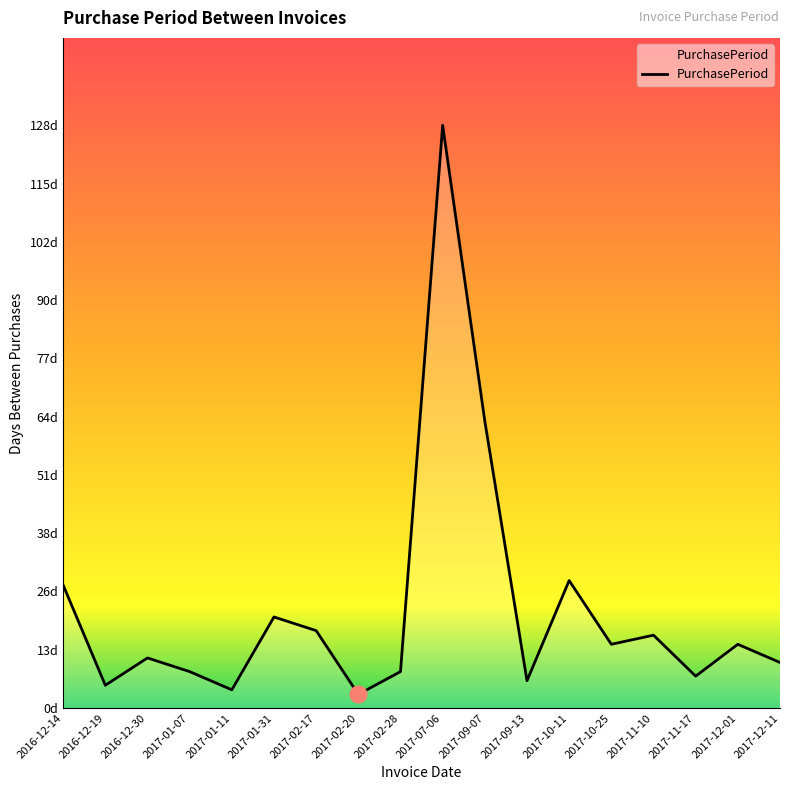

Does the chart display data point markers on the line(s)?

No